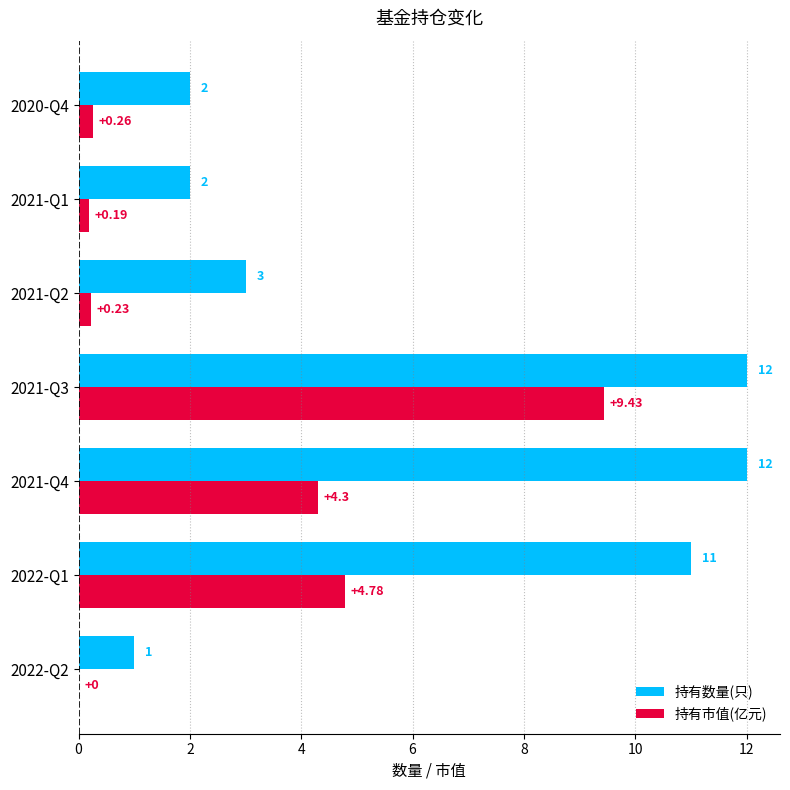

At which label is 持有市值(亿元) closest to 4?

2021-Q4